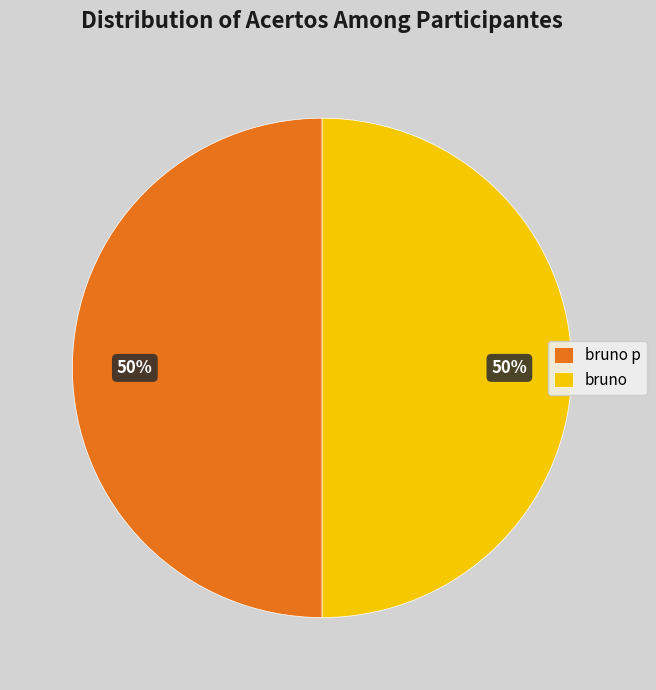

Is it true that bruno is 50% of the pie?

True